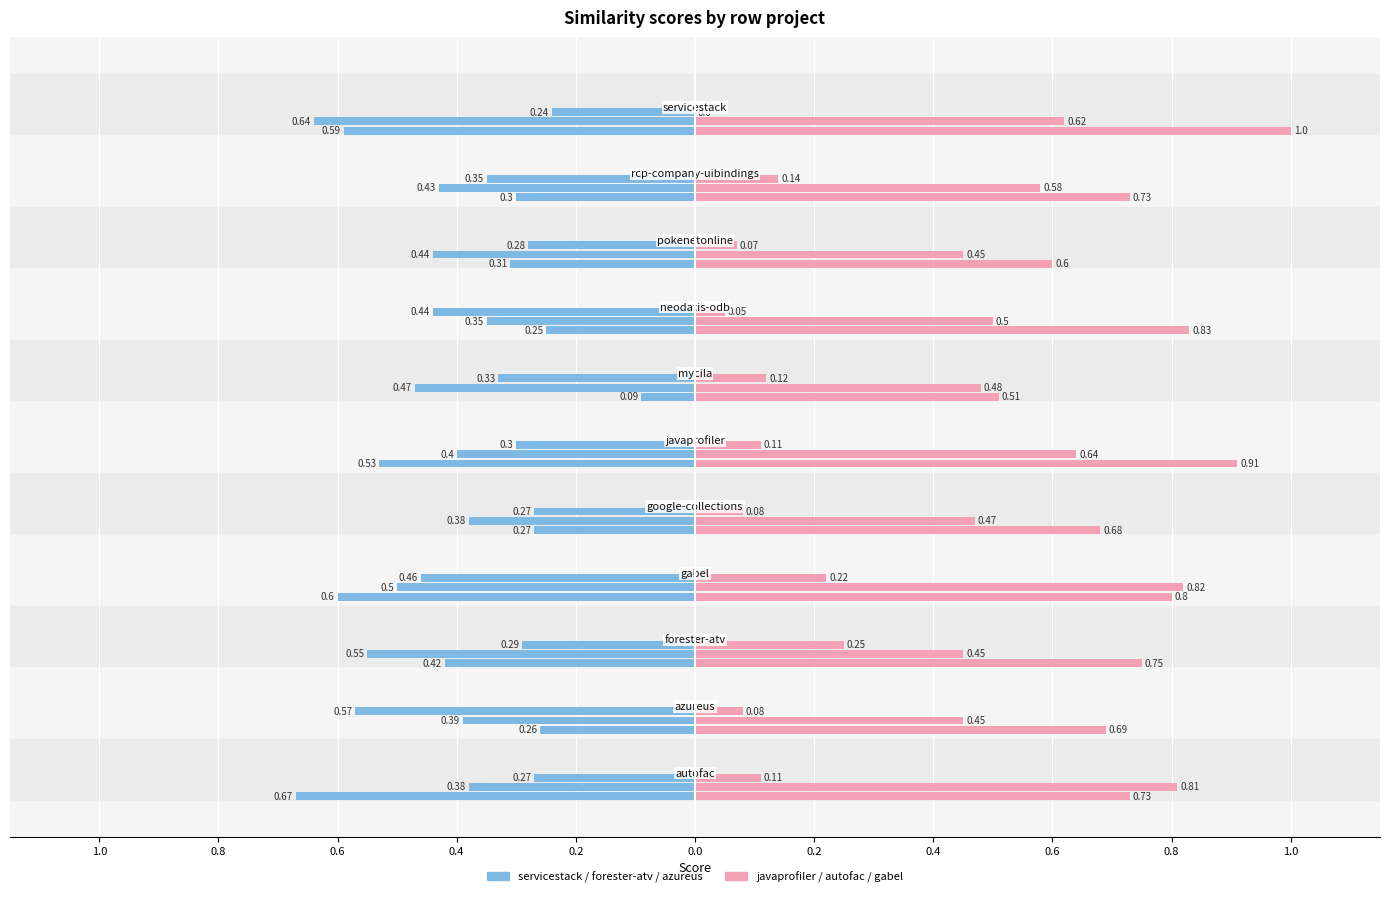

At how many categories does at least one series exceed 0?

11